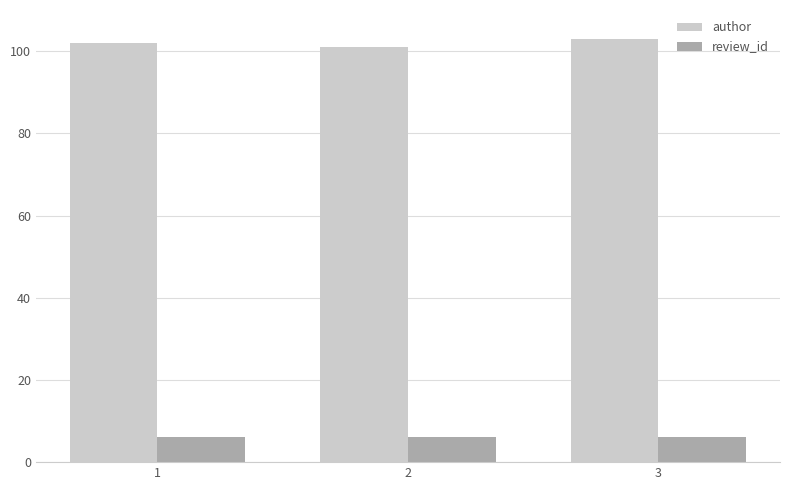

Reading left to right, transcribe all the data shown in this chart.

author: 1=102	2=101	3=103
review_id: 1=6	2=6	3=6